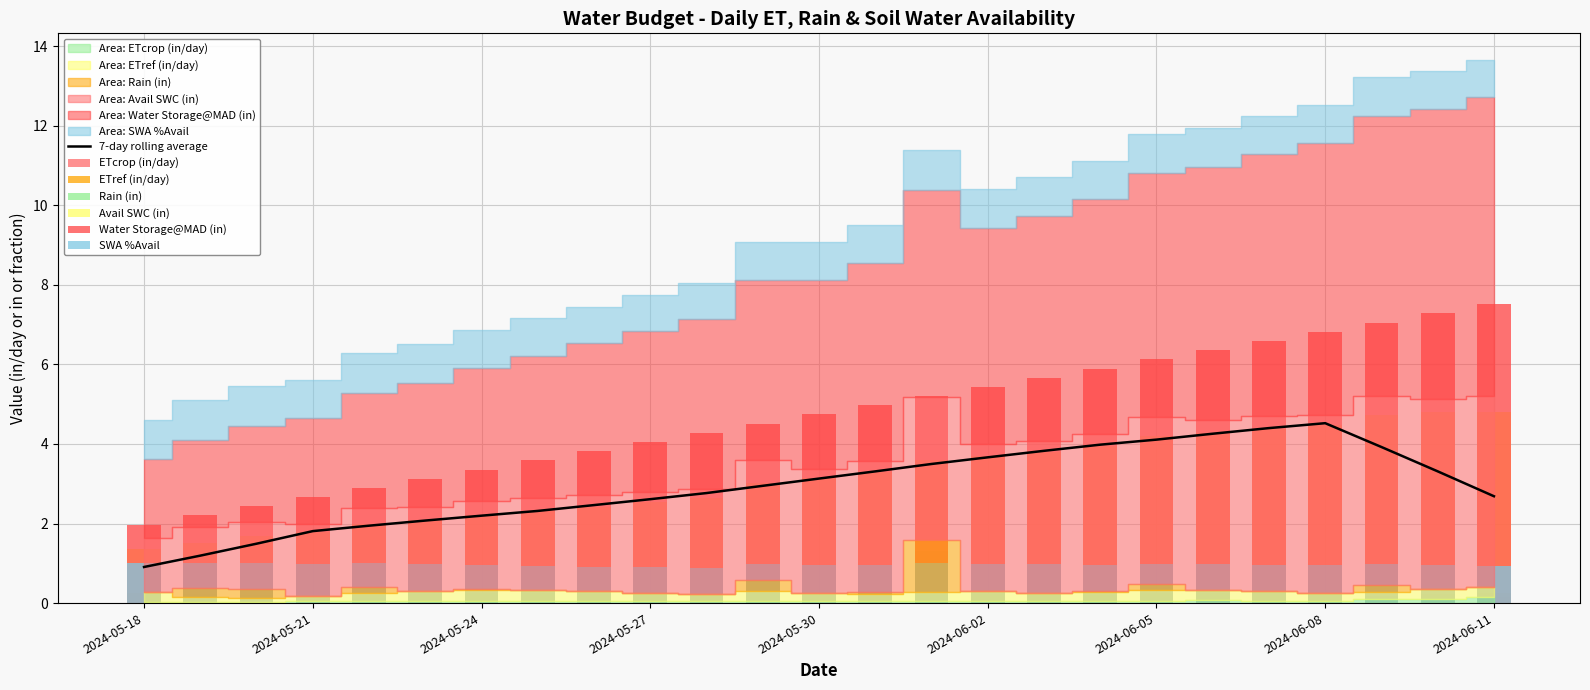

True or false: 7-day rolling average has a value of 1.9 at 2024-06-02.

False